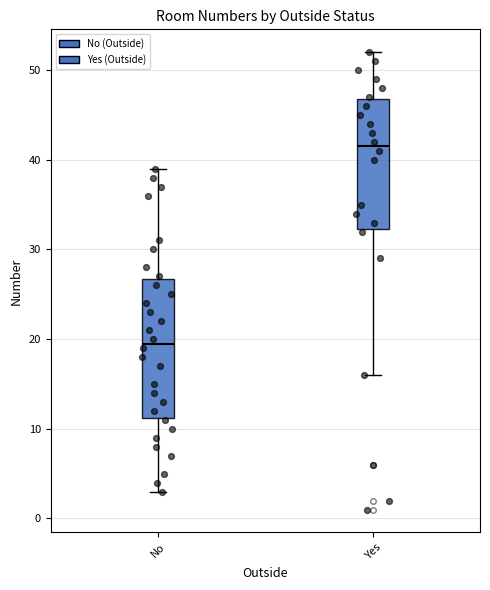

Reading left to right, read every box against the y-axis: the position of its median line, the range the box covers, and the ends of its whiskers. The values are not printed on the chart, so give them approximately, as read against the axis.

No: median 20, box 11 to 27, whiskers 3 to 39
Yes: median 42, box 32 to 47, whiskers 16 to 52